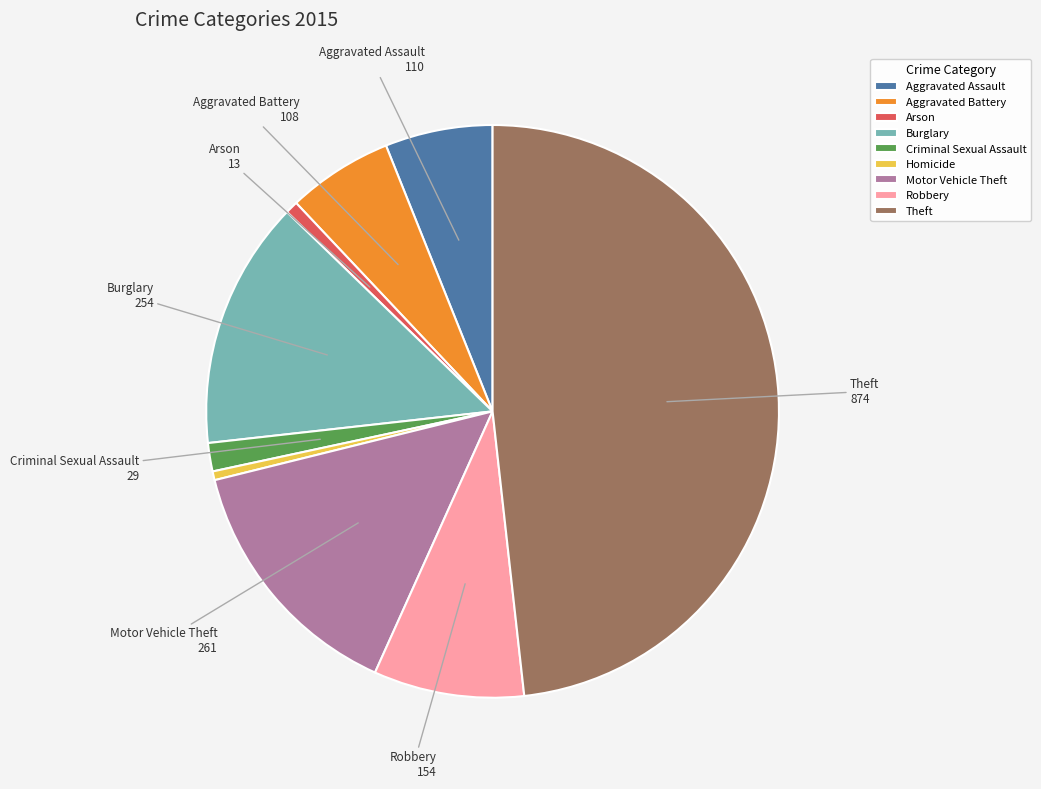

How many slices are in this pie chart?

9